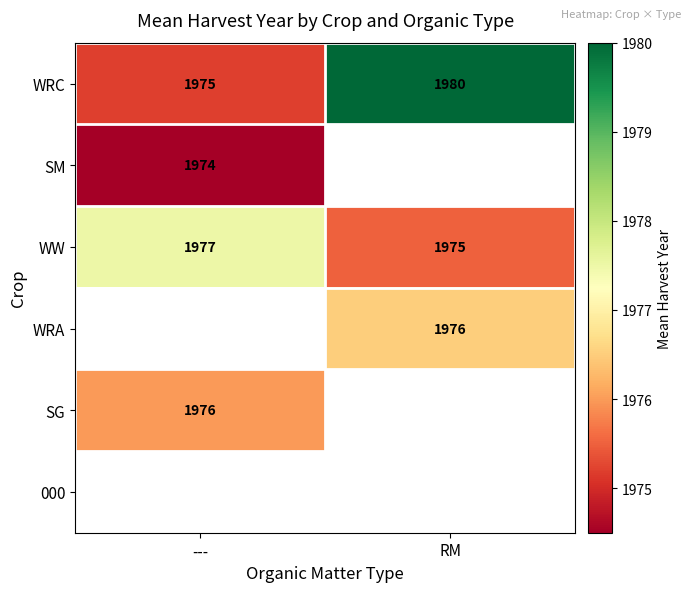

What is the sum of all WRC values?

3955.0